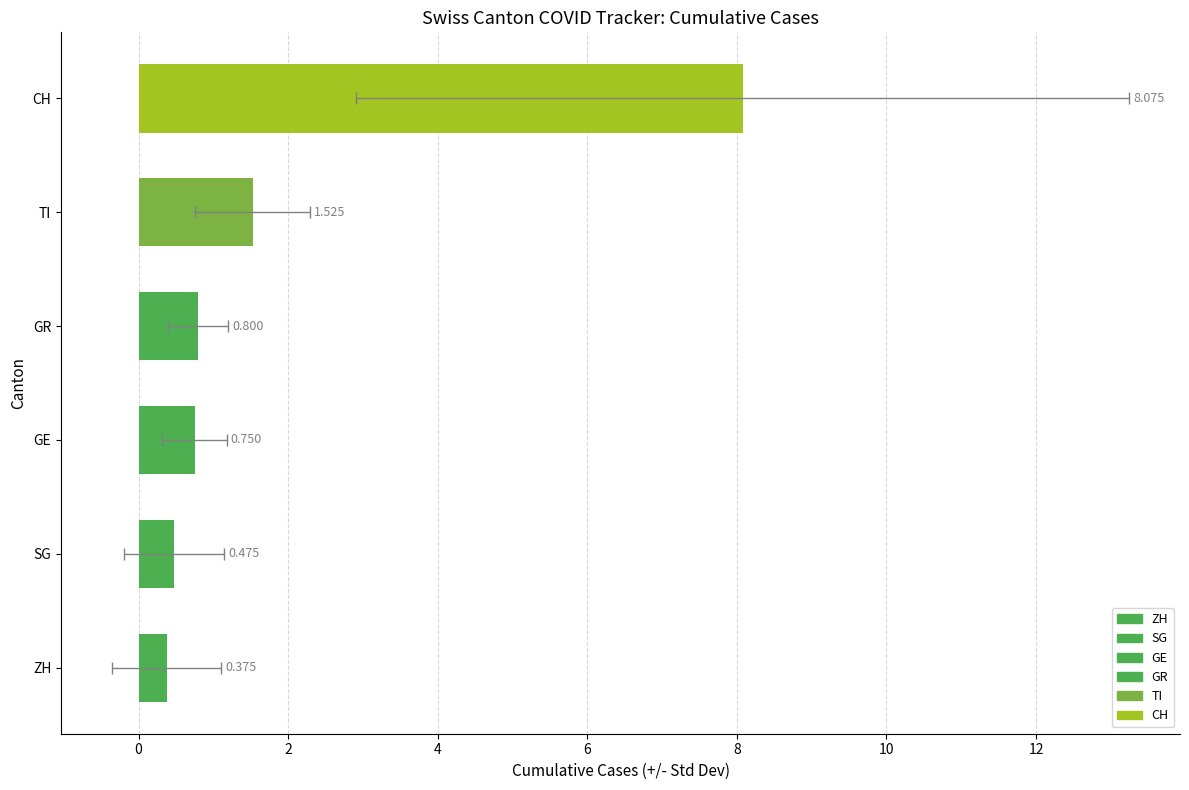

Is it true that the value at GR is 1.3?

False